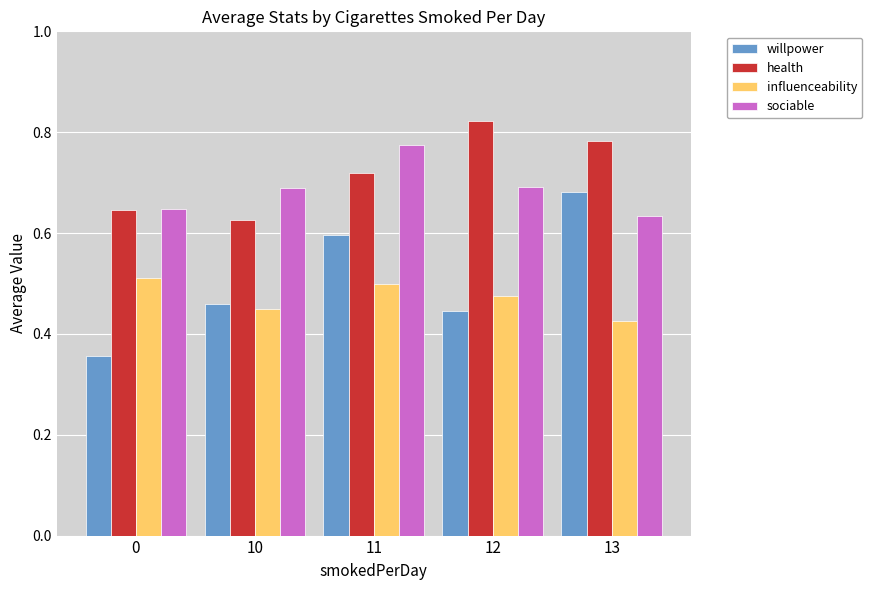

Is the value of sociable at 11 greater than the value of health at 11?

Yes